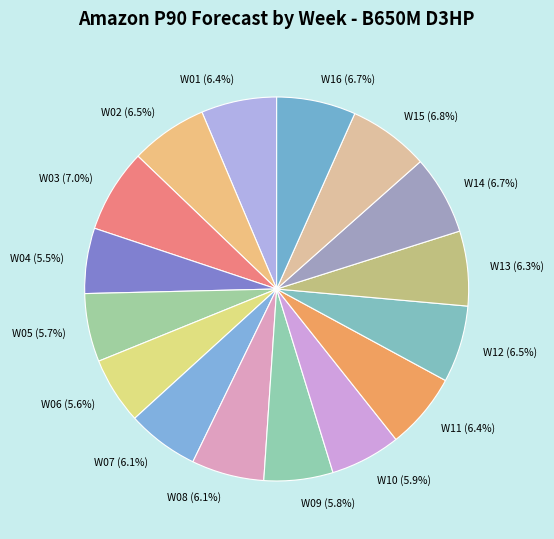

What portion of the pie excludes W12?

93.5%